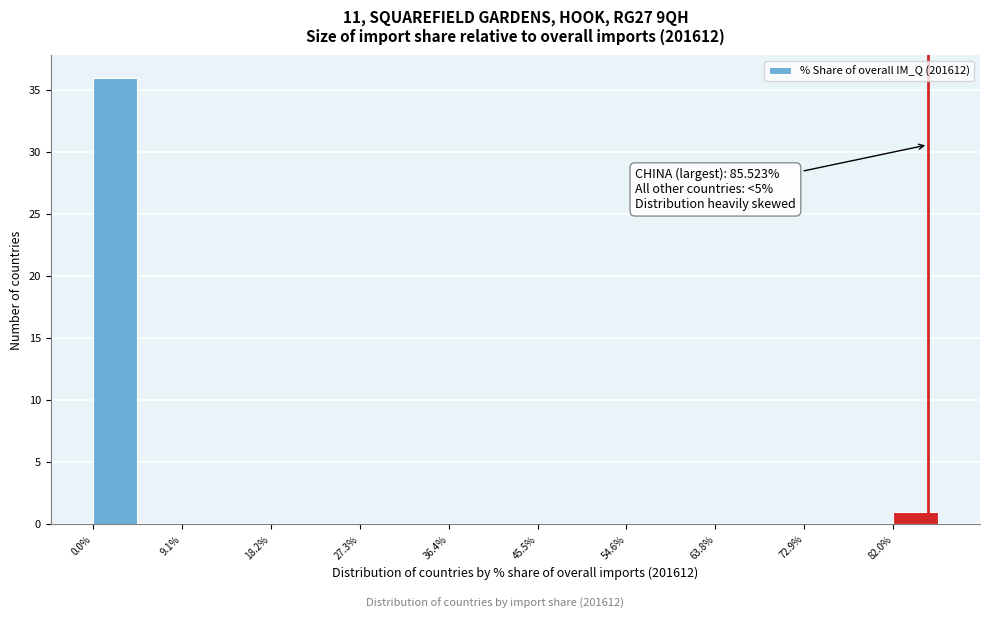

Over which range of the x-axis is the bar tallest?

0 to 5